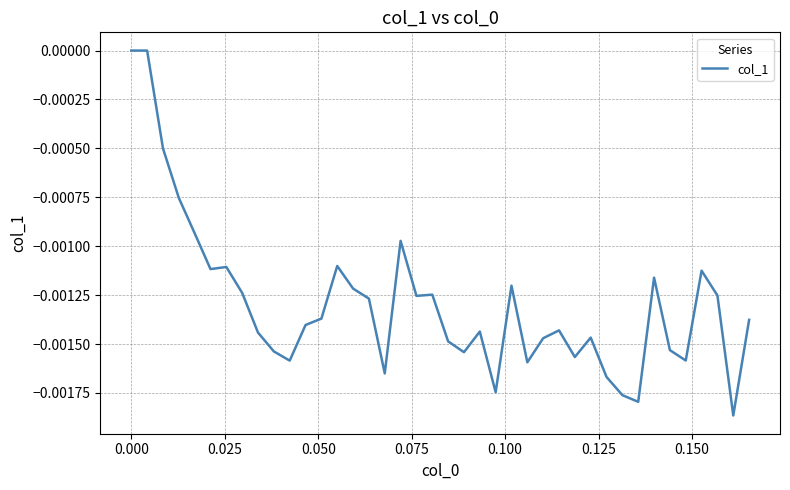

Is this an area chart (filled region under the line)?

No